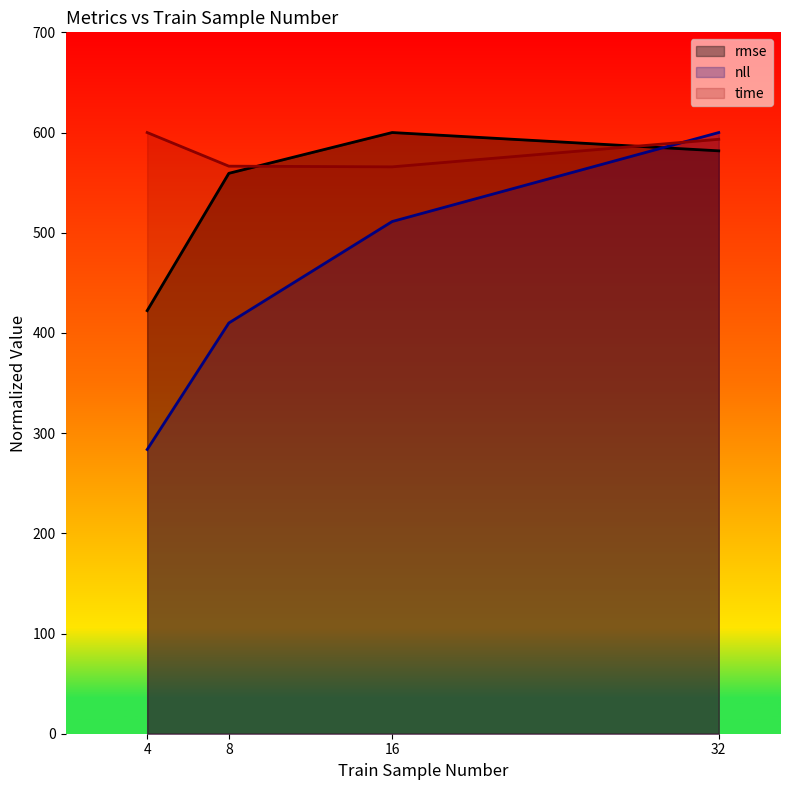

What is the sum of the nll values at 8 and 4?

693.6